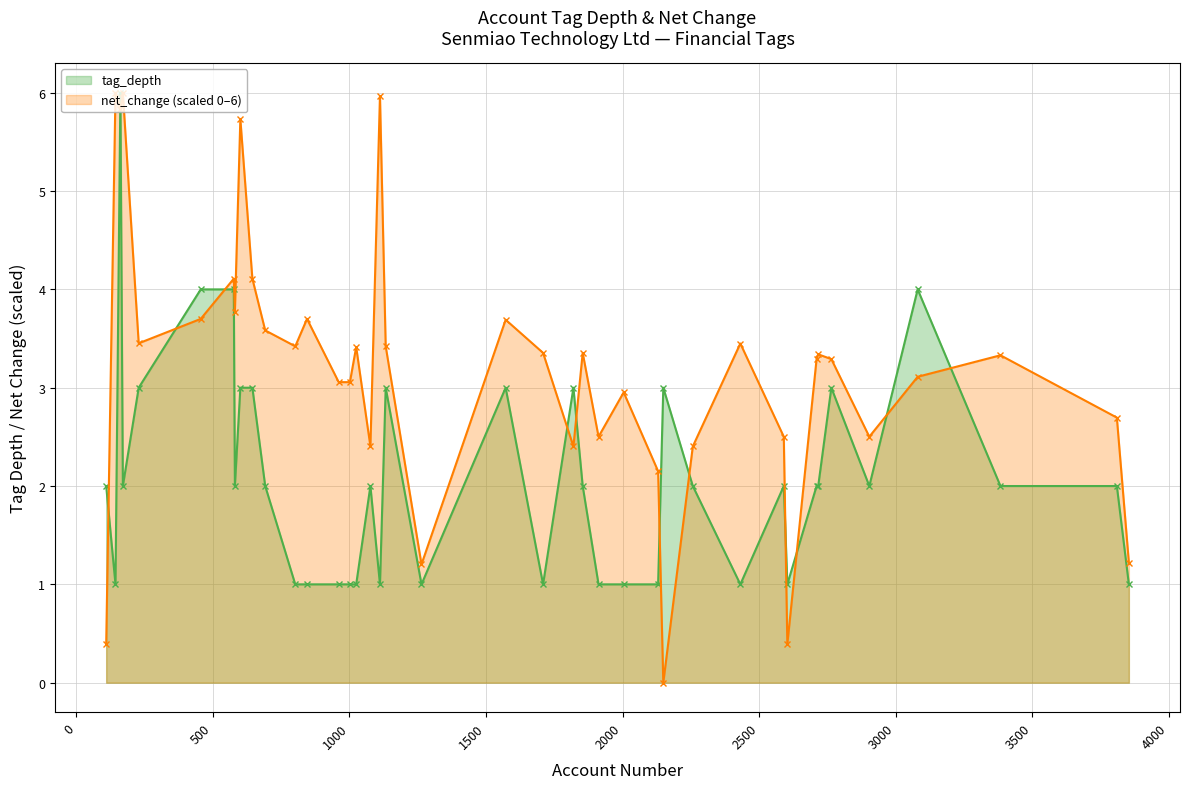

At how many categories does at least one series exceed 2?

36